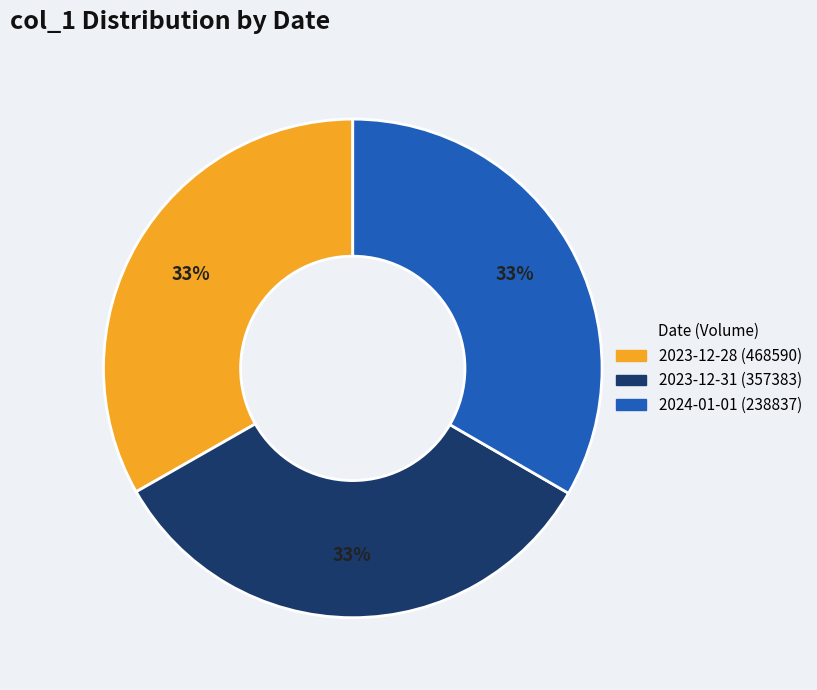

To the nearest percent, what is the average slice percentage?

33%